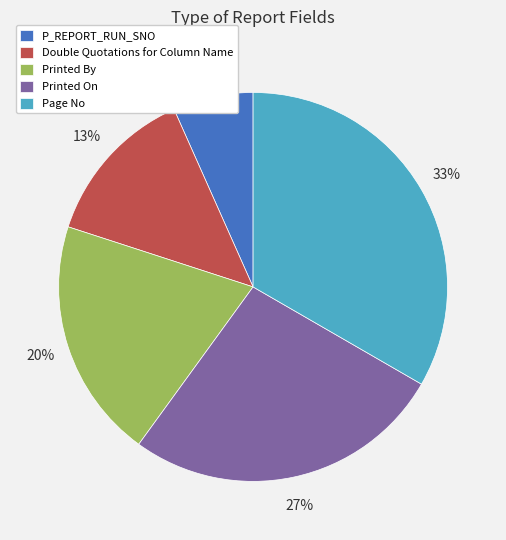

Which slice is the smallest?

P_REPORT_RUN_SNO